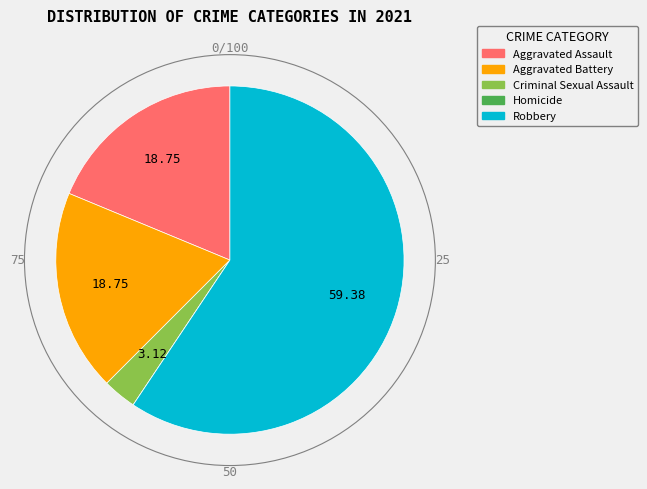

Do Criminal Sexual Assault and Aggravated Battery together represent more than half of the pie?

No